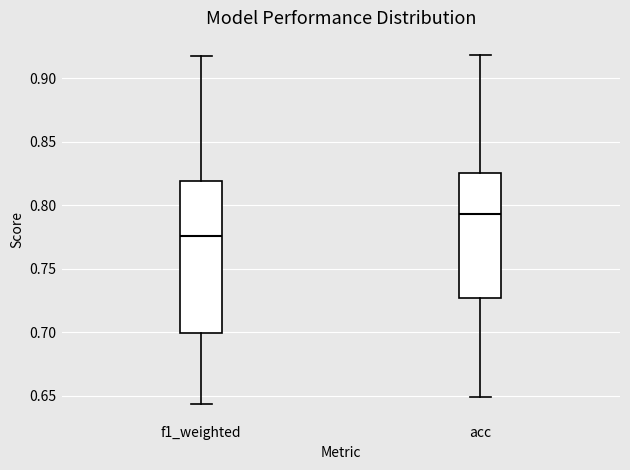

Reading left to right, transcribe this box plot: for each box, give where its median line is, the range the box spans, and where its two whiskers end, as read against the y-axis. The values are not printed on the chart, so give them approximately, as read against the axis.

f1_weighted: median 0.775, box 0.700 to 0.820, whiskers 0.645 to 0.915
acc: median 0.795, box 0.725 to 0.825, whiskers 0.650 to 0.920